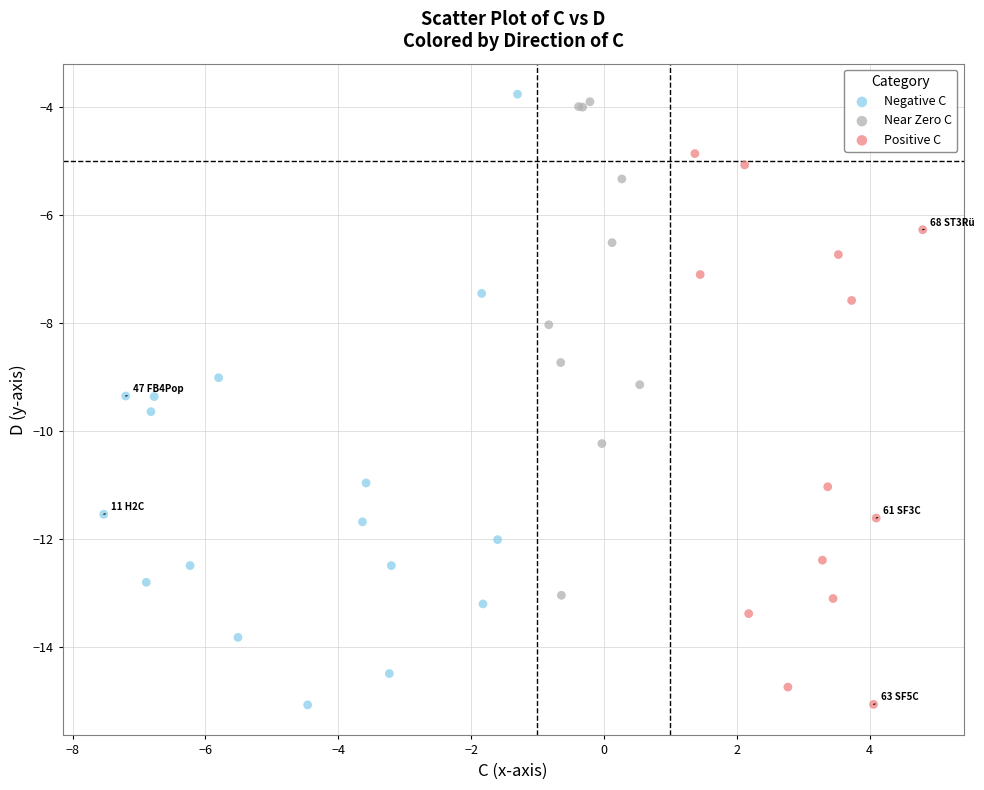

Which series has the largest Y range (max minus min)?

Negative C